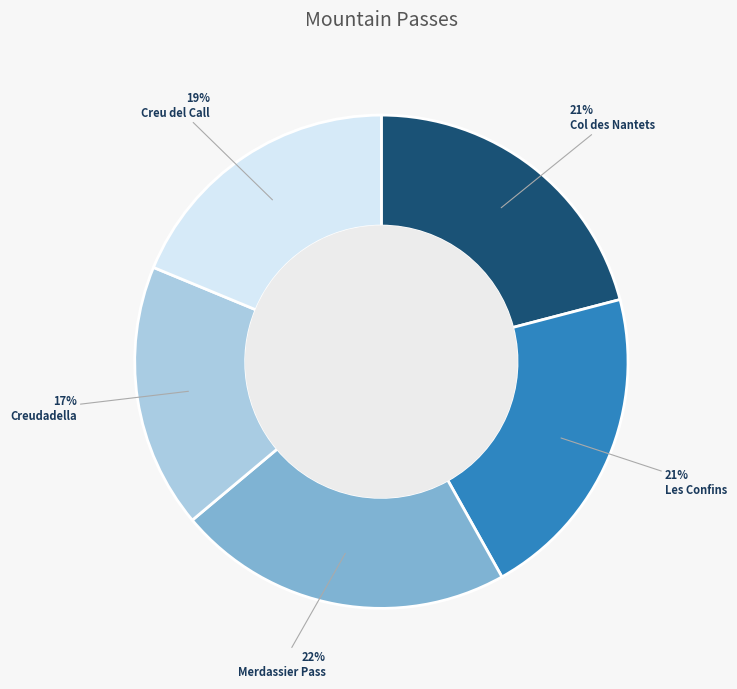

What is the largest slice in the pie chart?

Merdassier Pass